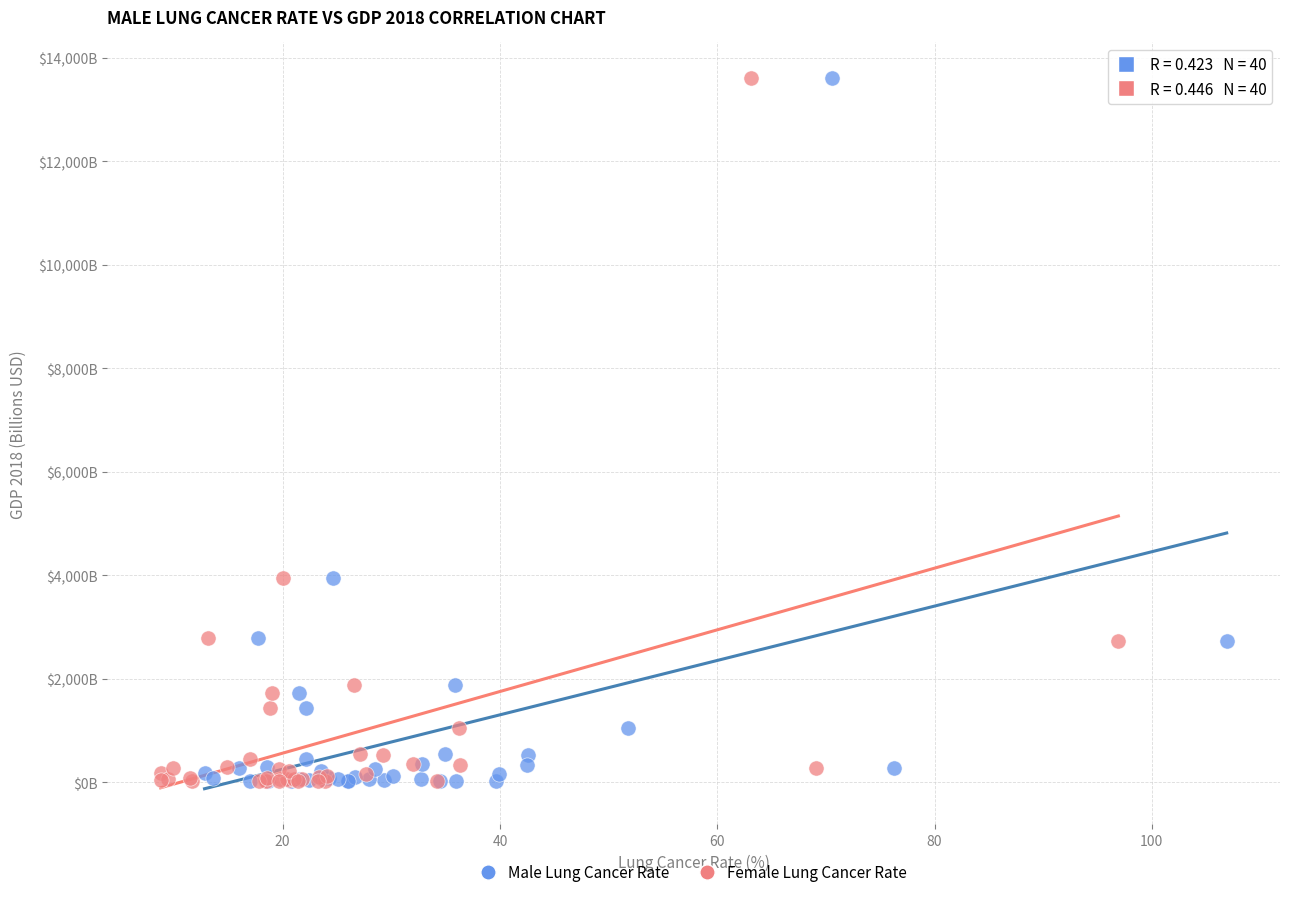

What are all the series names shown in the legend?

Male Lung Cancer Rate, Female Lung Cancer Rate